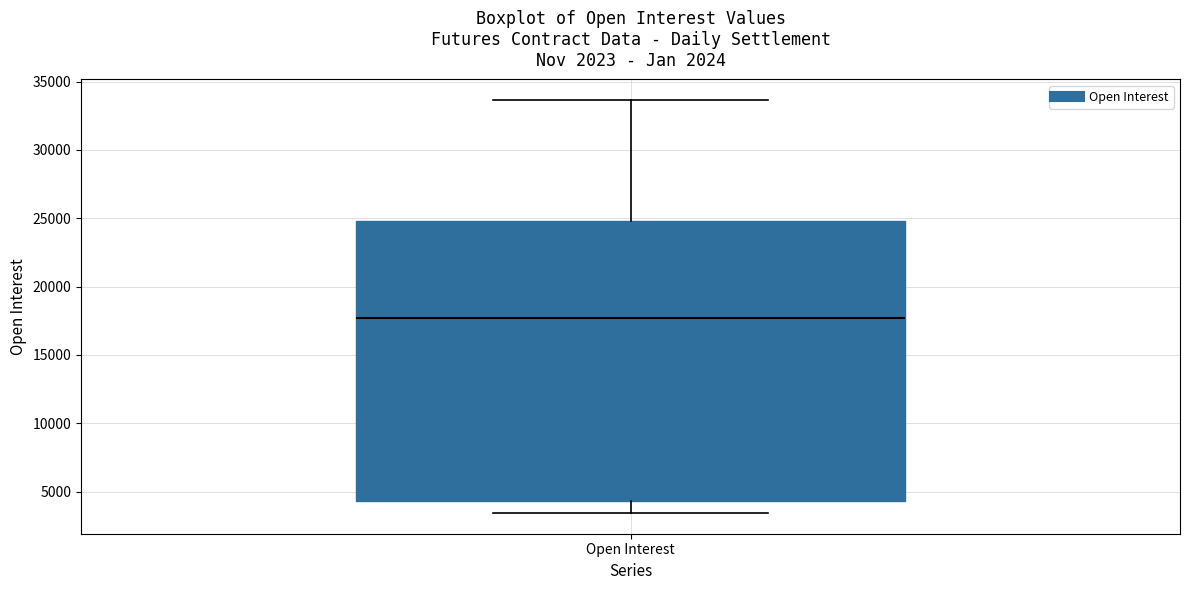

Transcribe this box plot: give where the median line is, the range the box spans, and where the two whiskers end, as read against the y-axis. The values are not printed on the chart, so give them approximately, as read against the axis.

median 17500, box 4500 to 25000, whiskers 3500 to 33500